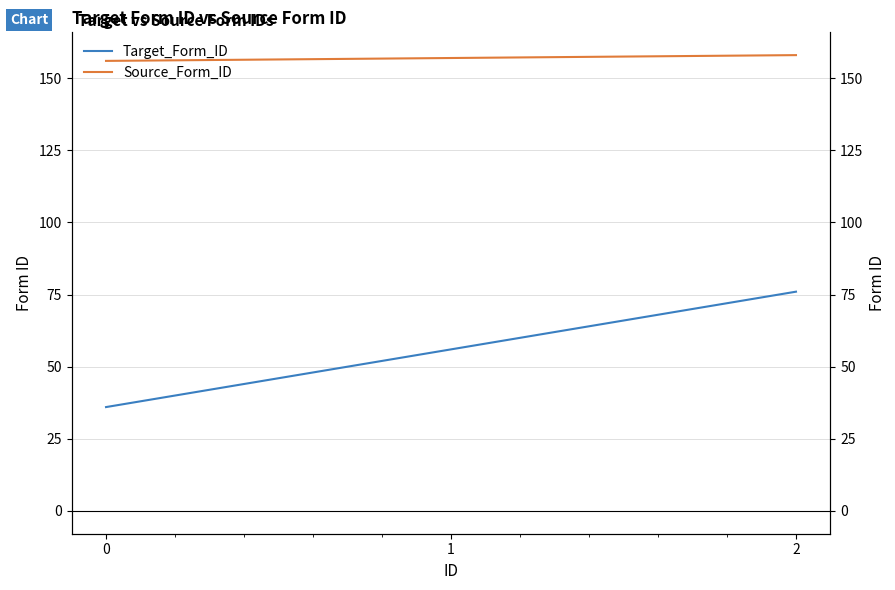

What is the approximate value of Target_Form_ID at 0, to the nearest 5?

35